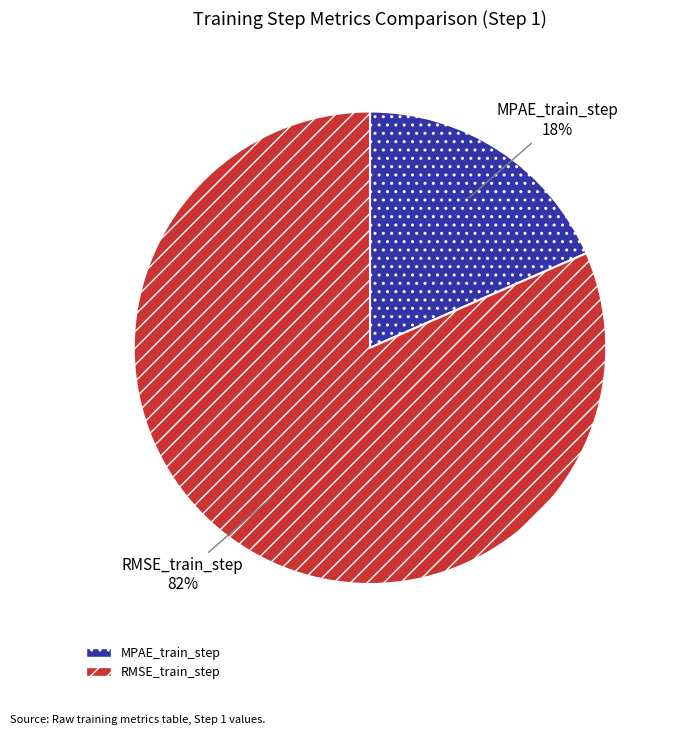

Which has a higher value, RMSE_train_step or MPAE_train_step?

RMSE_train_step